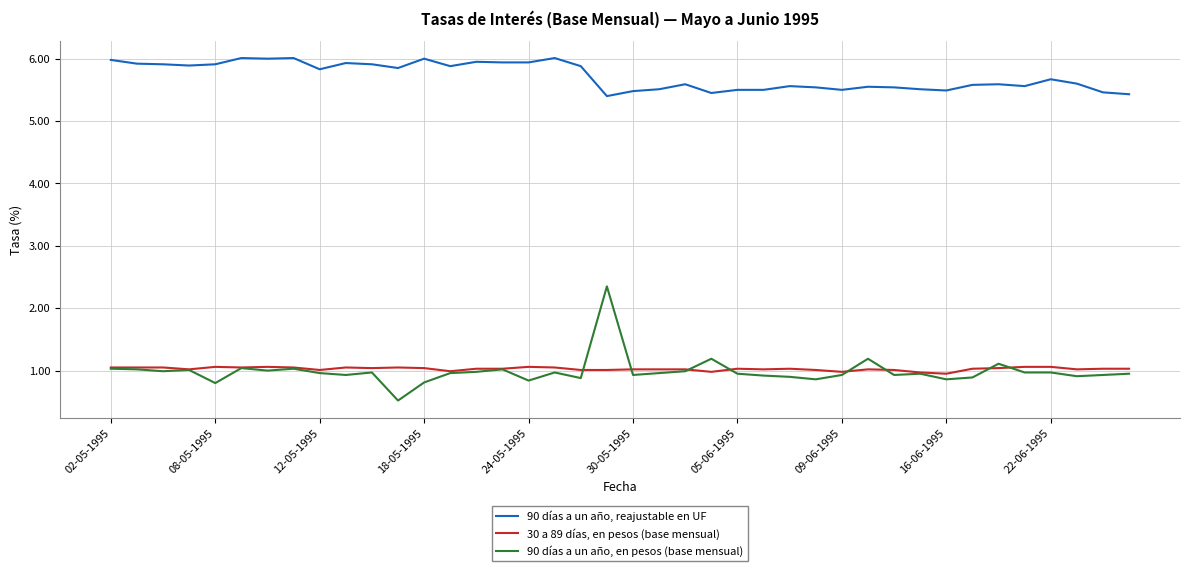

Rank the series by their maximum value, from lowest to highest.

30 a 89 días, en pesos (base mensual), 90 días a un año, en pesos (base mensual), 90 días a un año, reajustable en UF